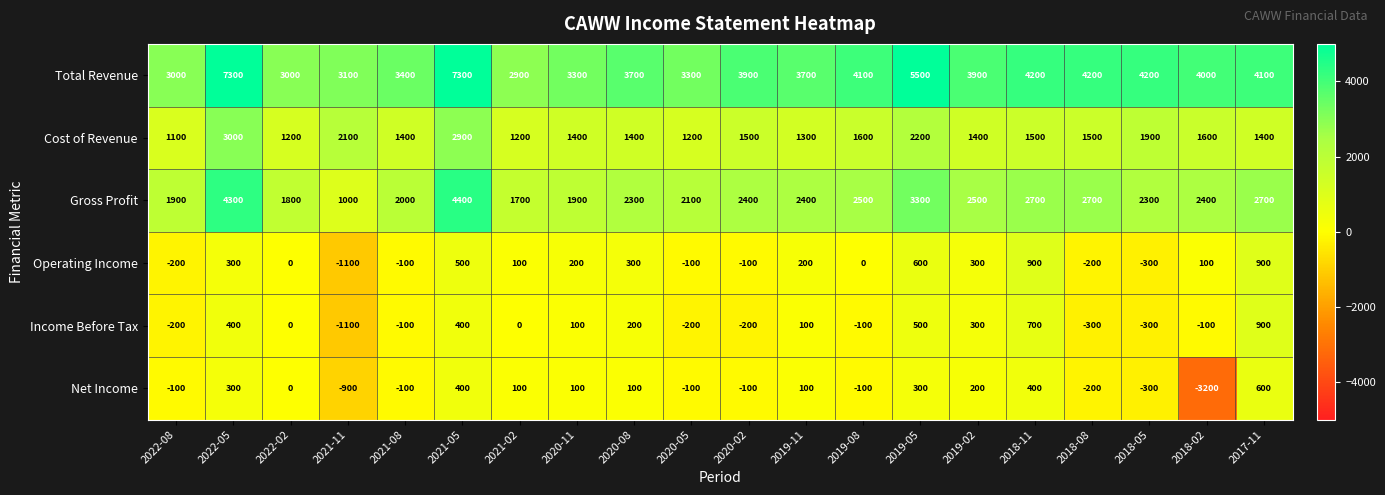

Is it true that Income Before Tax equals -1100 at 2021-11?

True